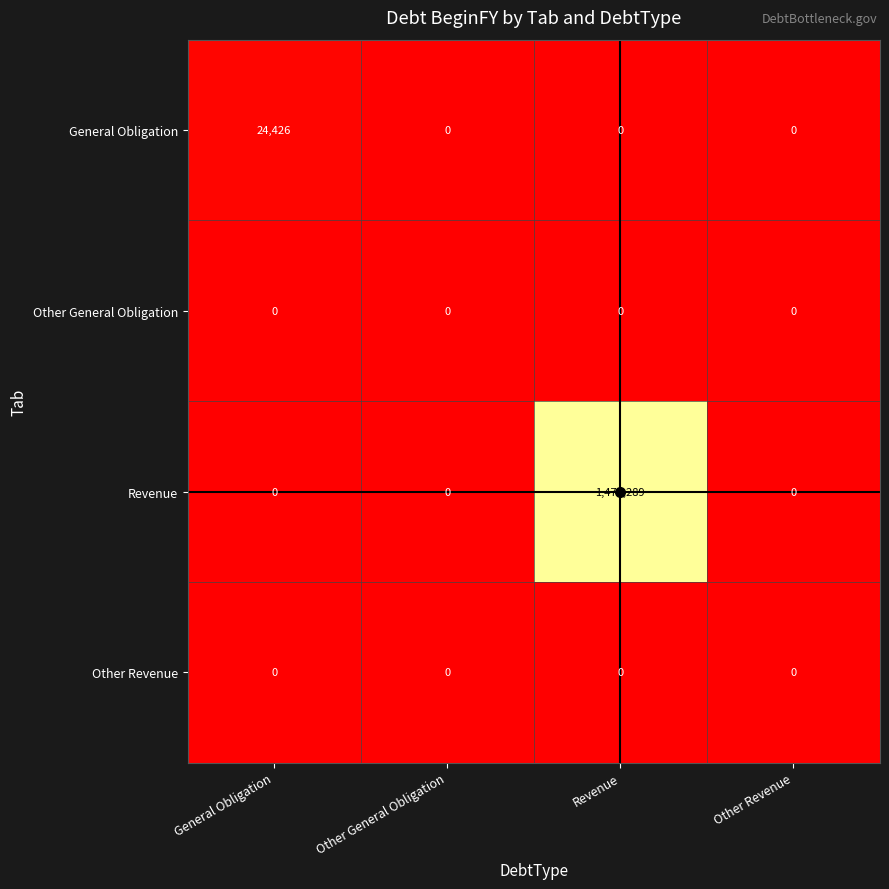

Which series has the widest spread of values?

Revenue